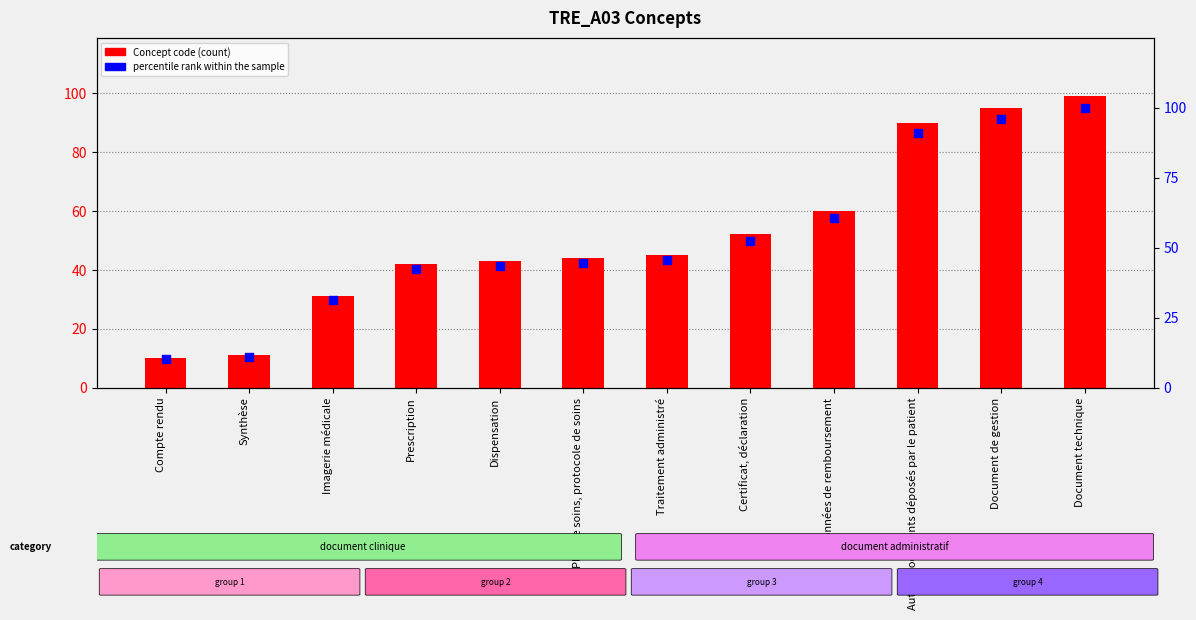

Which series has the largest total across all categories?

percentile rank within the sample